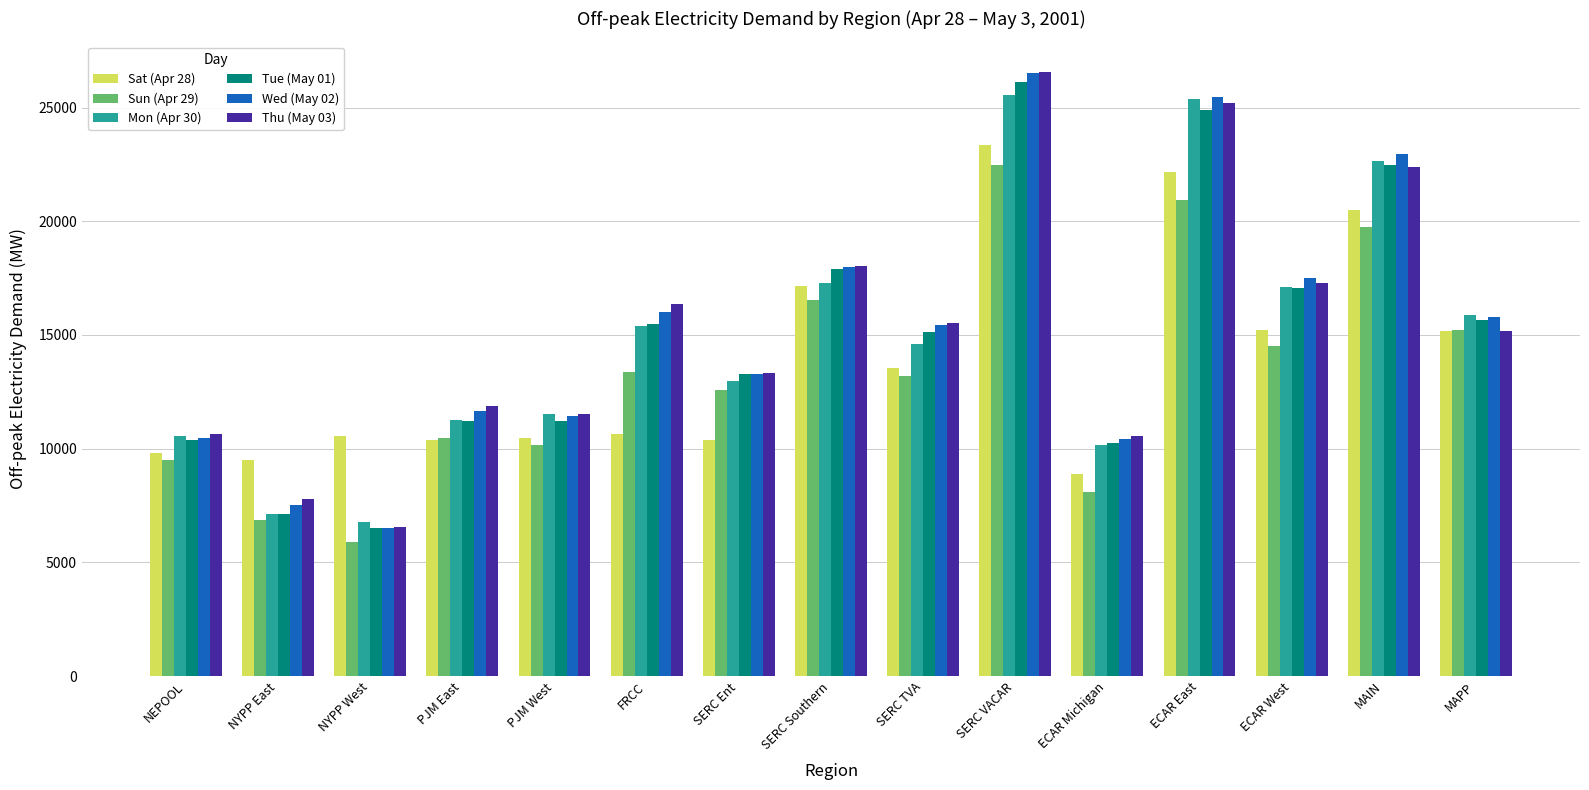

What is the difference between the second highest and second lowest values in the Sun (Apr 29) series?

14089.3